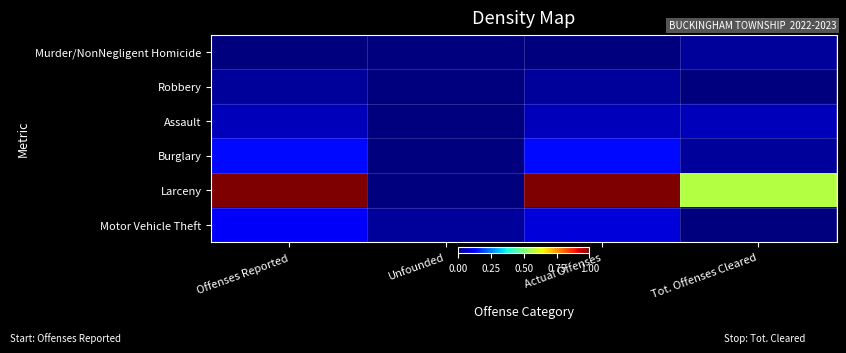

List the series in order of their peak value, highest first.

Larceny, Burglary, Motor Vehicle Theft, Assault, Murder/NonNegligent Homicide, Robbery